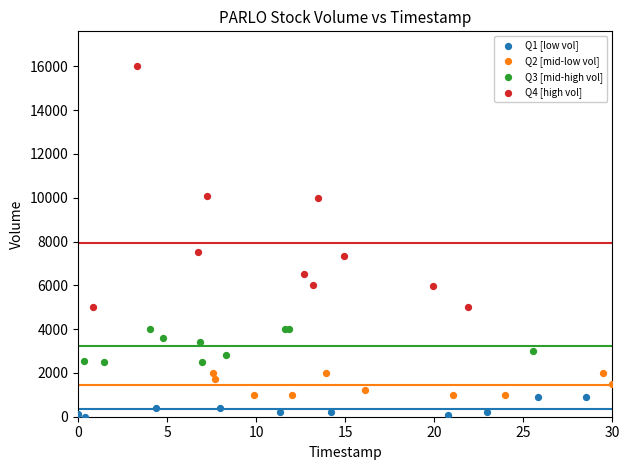

Which series has the largest Y range (max minus min)?

Q4 [high vol]